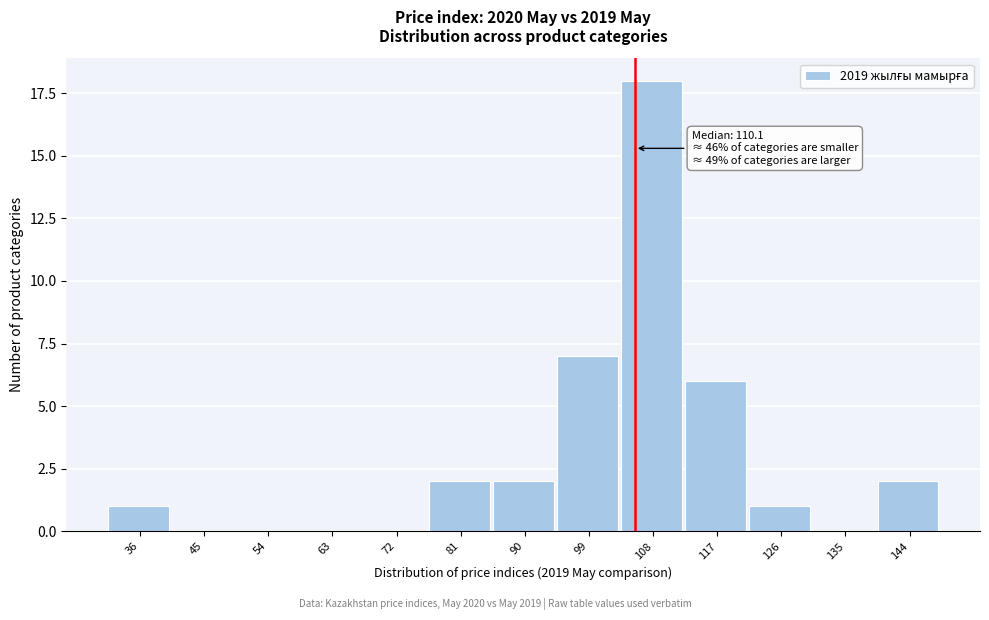

Reading left to right, extract all data points from this chart.

36=1	45=0	54=0	63=0	72=0	81=2	90=2	99=7	108=18	117=6	126=1	135=0	144=2